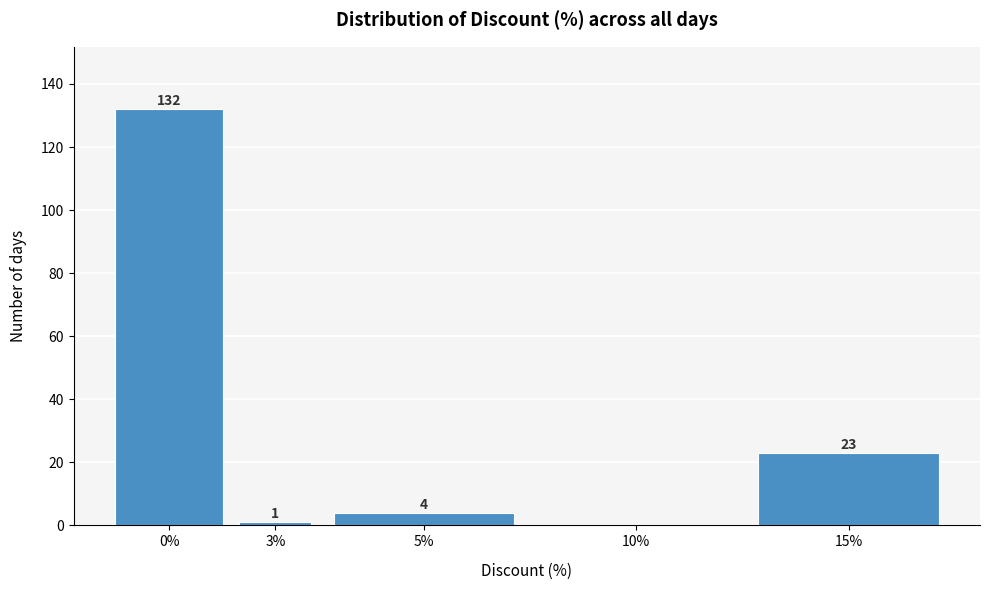

Reading left to right, transcribe all the data shown in this chart.

0%=132	3%=1	5%=4	10%=0	15%=23